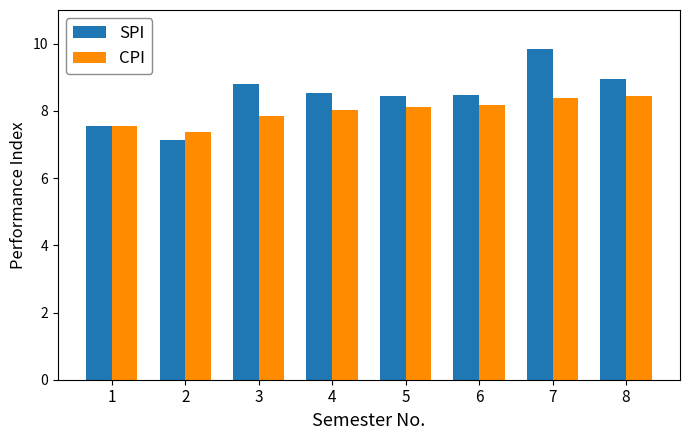

Rank the series by their maximum value, from highest to lowest.

SPI, CPI